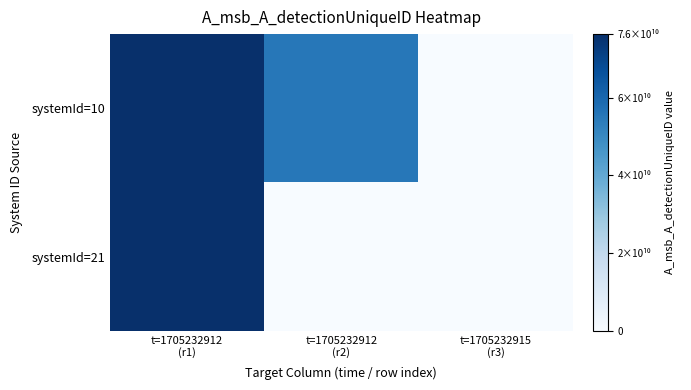

Which series has the largest range (max minus min)?

systemId=10